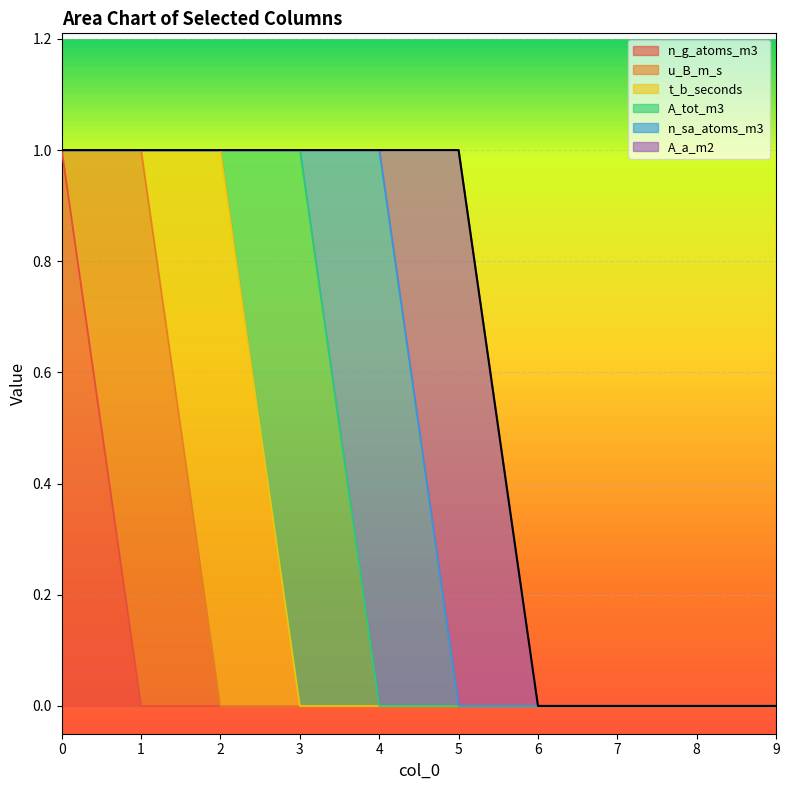

What are all the series names shown in the legend?

n_g_atoms_m3, u_B_m_s, t_b_seconds, A_tot_m3, n_sa_atoms_m3, A_a_m2